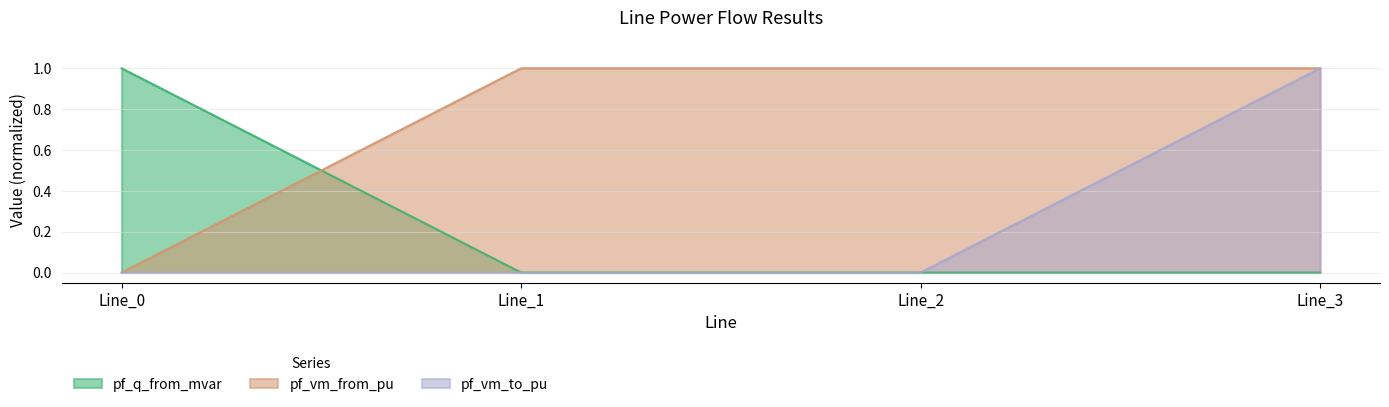

Between Line_1 and Line_2, which series saw the biggest shift?

pf_q_from_mvar